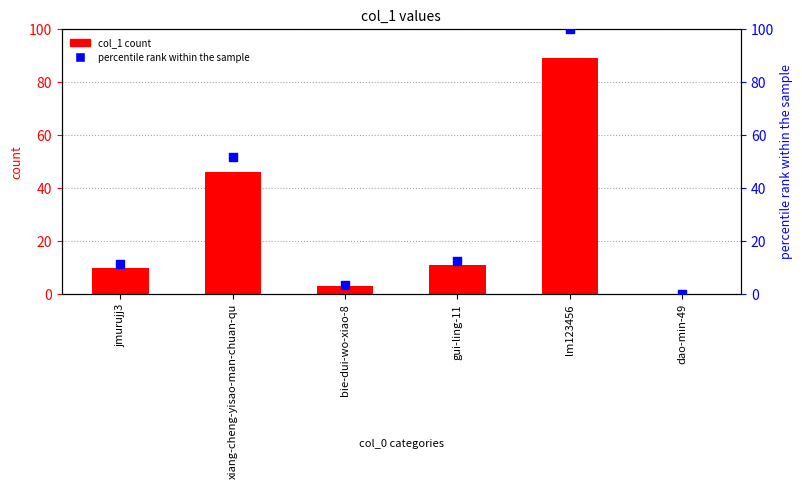

At which category is the sum across all series the highest?

lm123456